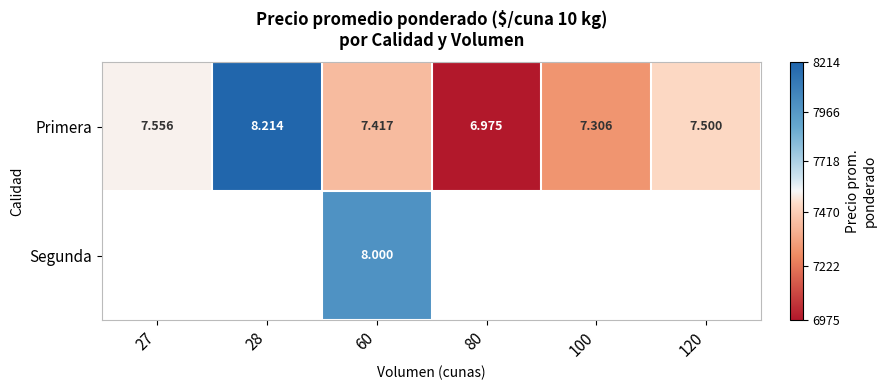

Which series changed the most between 80 and 100?

Primera